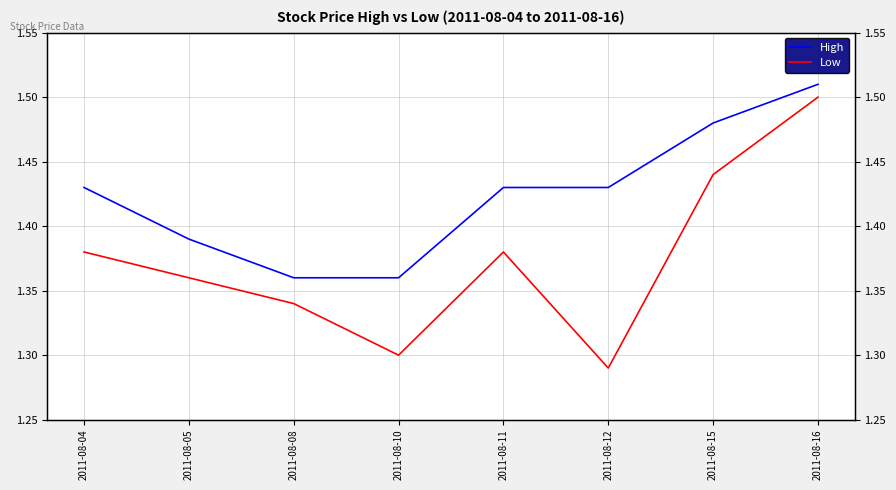

What is the total value across all series at 2011-08-08?

2.7